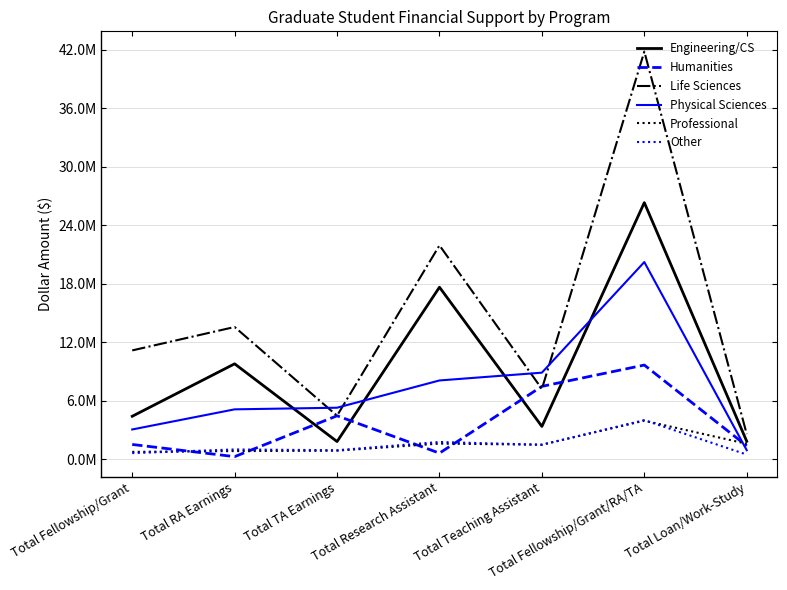

What is the value of the Life Sciences point at the 1st from the left?

11166215